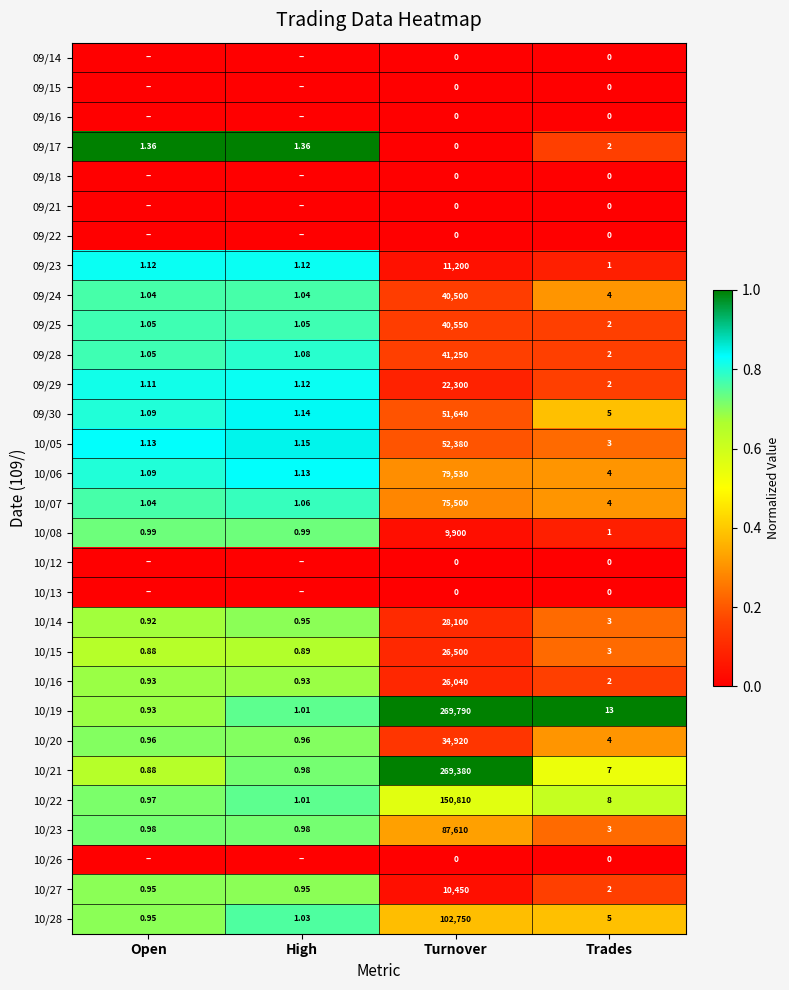

At which label does 10/21 reach its minimum?

Open